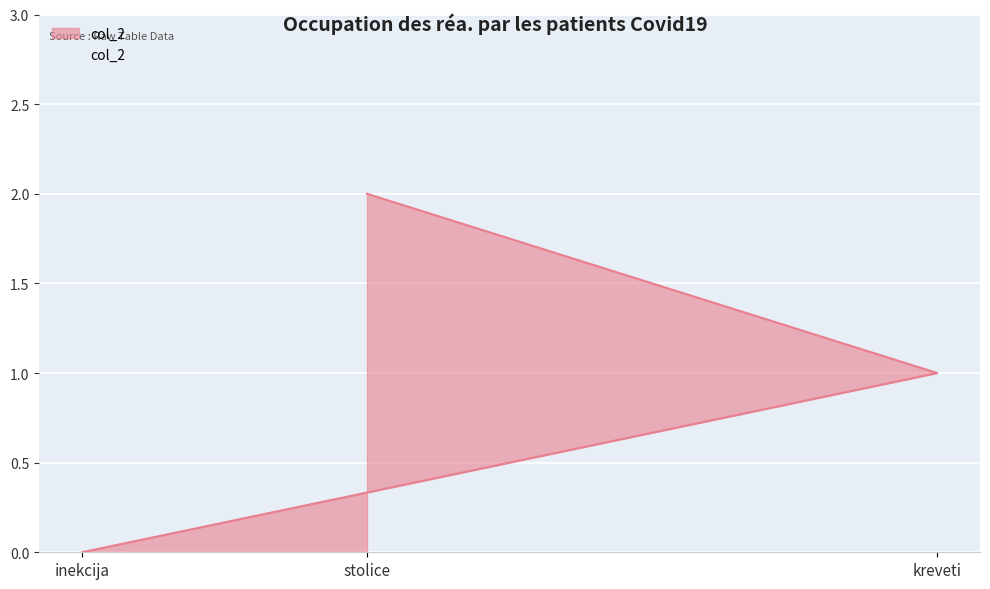

True or false: the data shows 0 at inekcija.

True